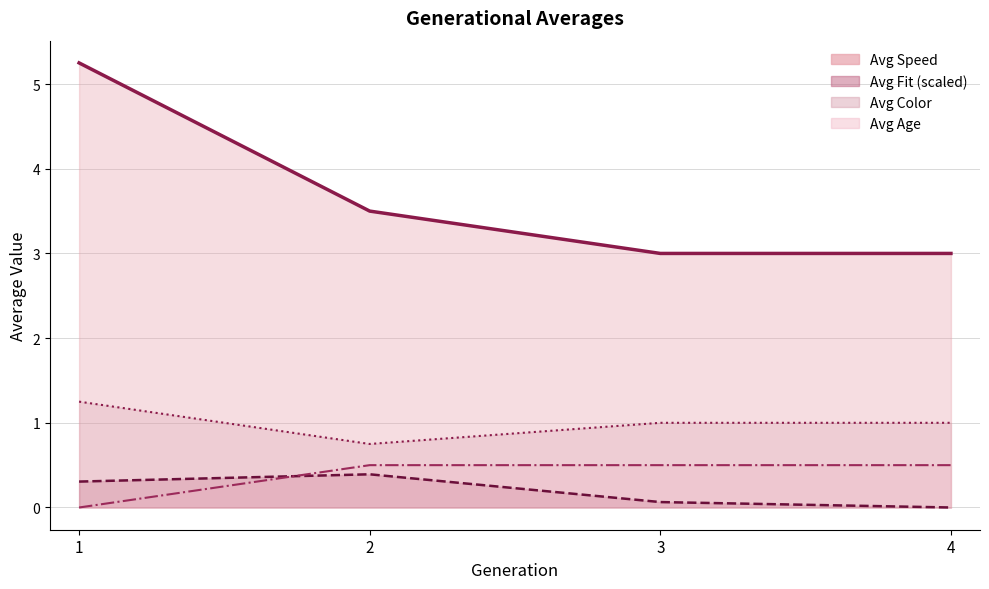

Count the Avg Color values in the range 1 to 2.

3